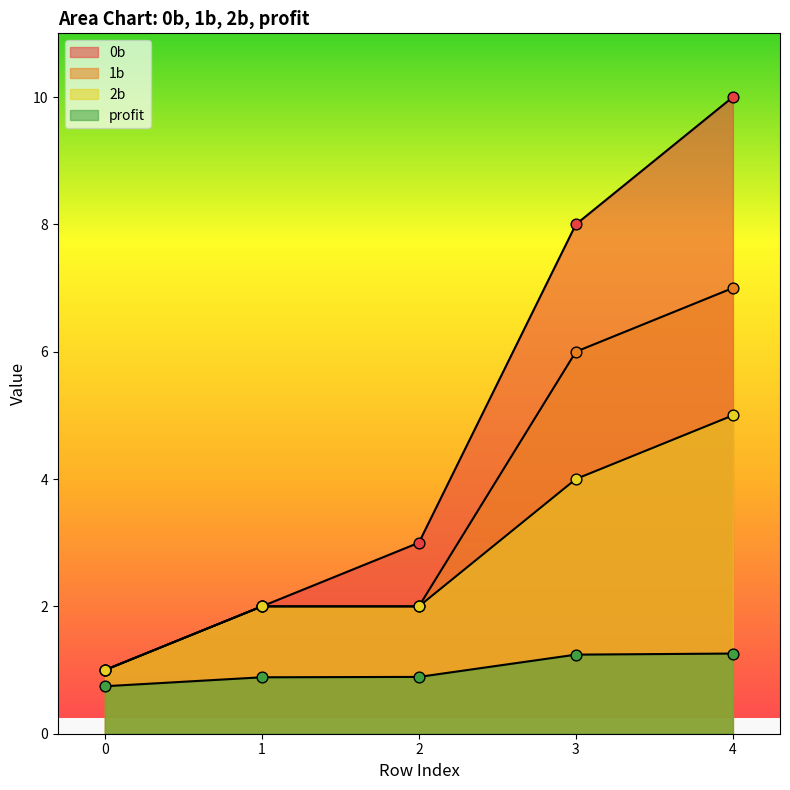

At how many categories does at least one series exceed 1?

4